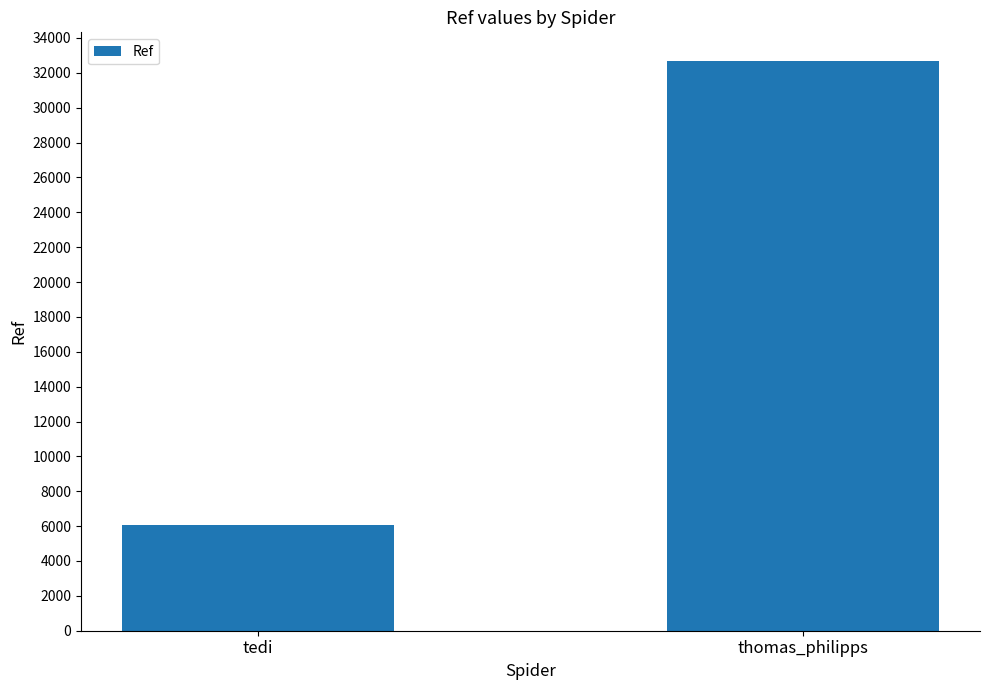

What is the change in value from tedi to thomas_philipps?

+26616